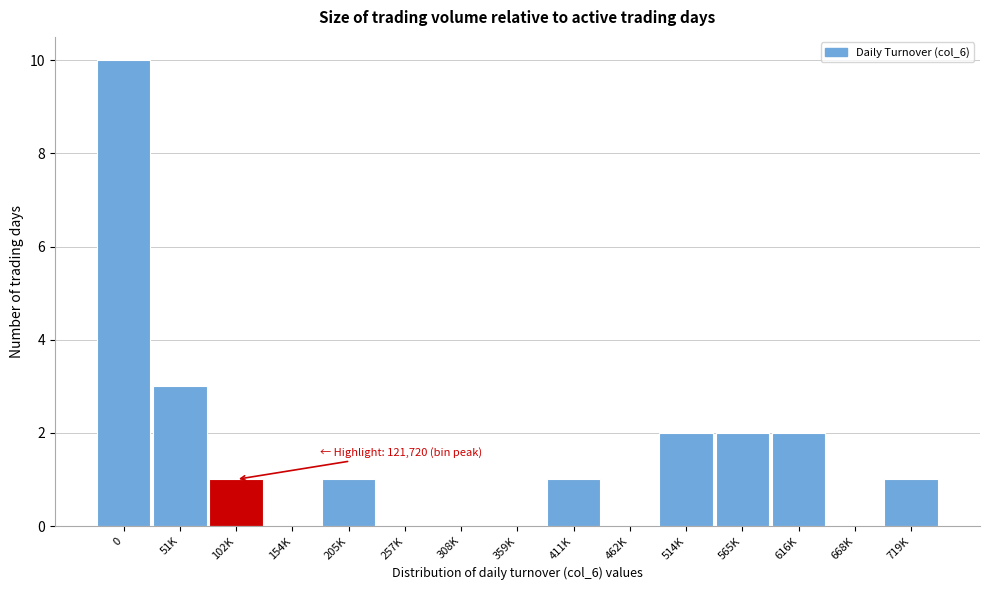

Reading left to right, transcribe all the data shown in this chart.

0=10	51K=3	102K=1	154K=0	205K=1	257K=0	308K=0	359K=0	411K=1	462K=0	514K=2	565K=2	616K=2	668K=0	719K=1